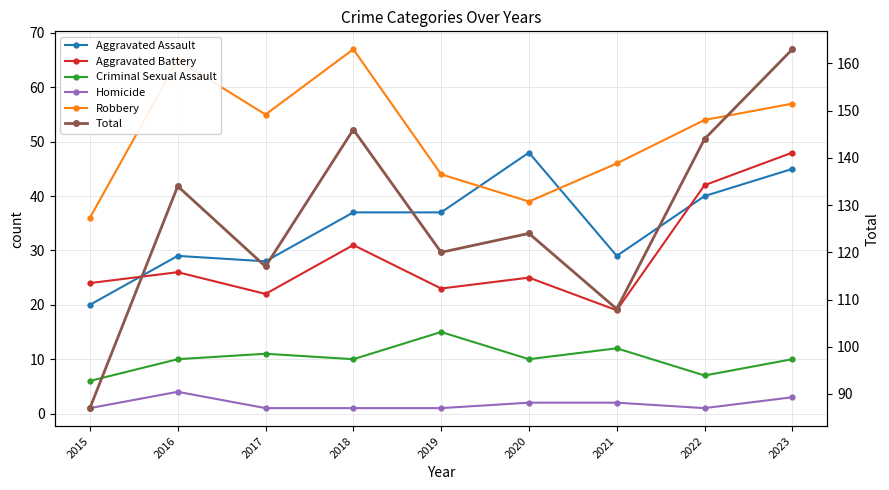

Which category has the highest value across all series?

2023